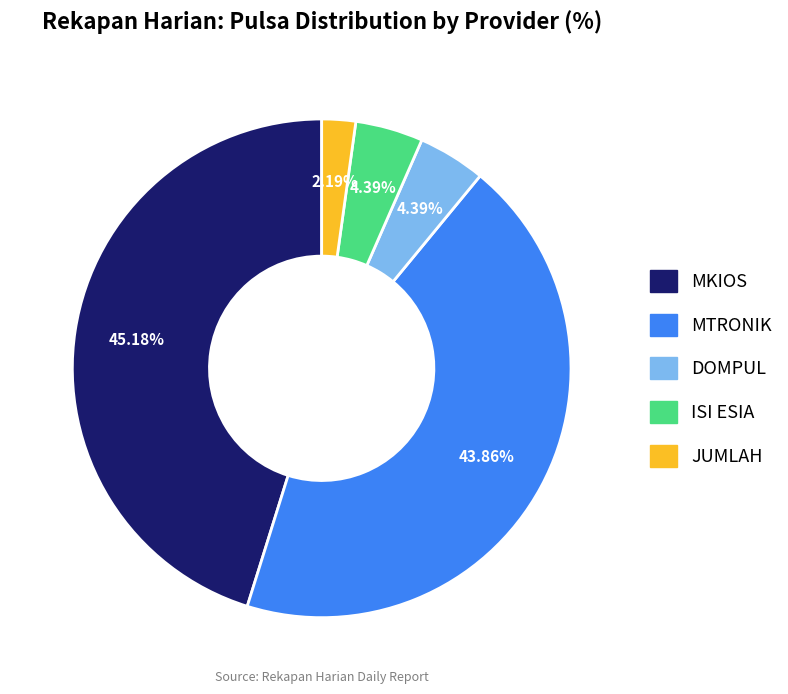

To the nearest percent, what portion does DOMPUL represent?

4%